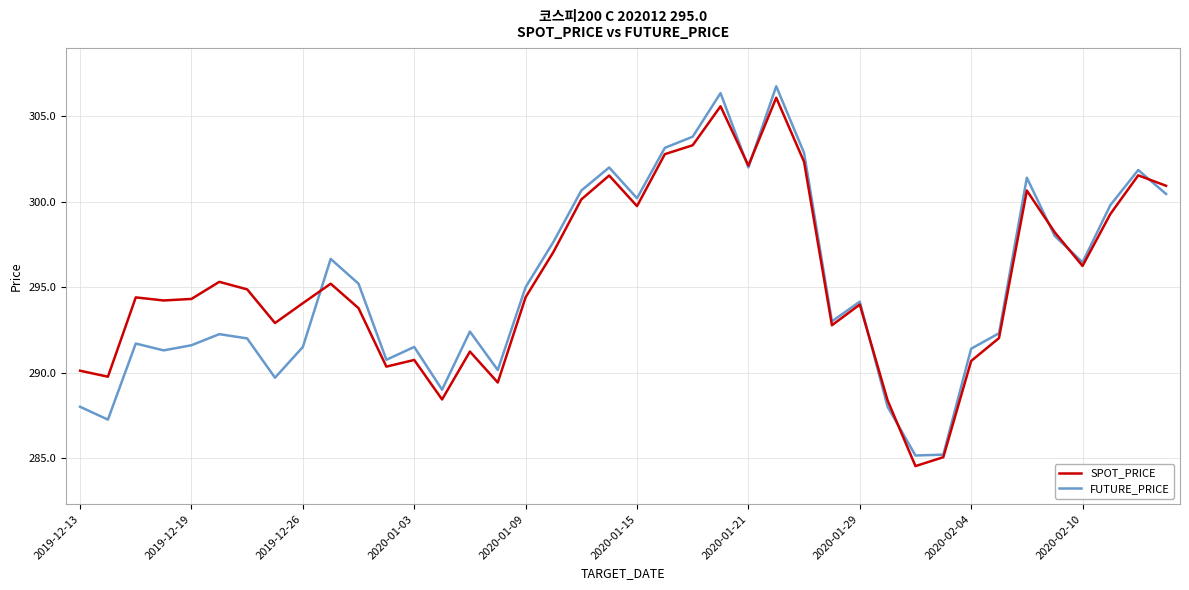

Rank the series by their average value, from lowest to highest.

FUTURE_PRICE, SPOT_PRICE